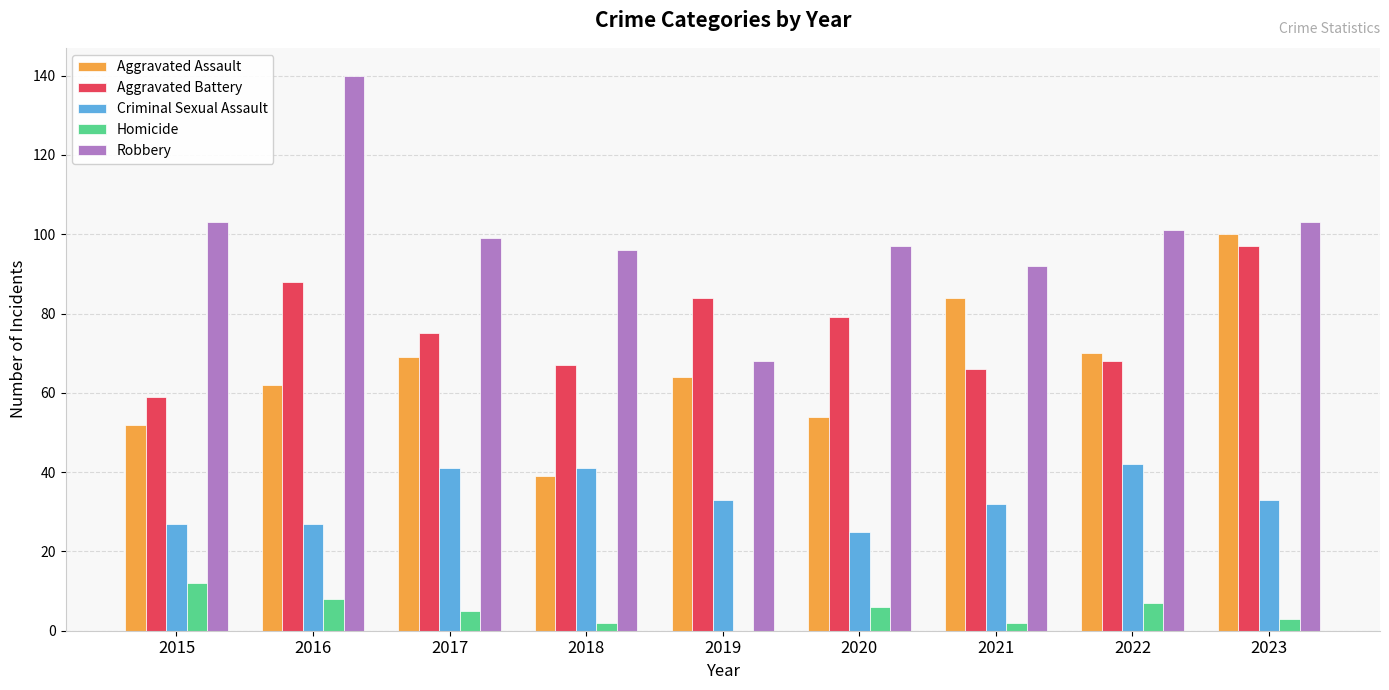

Reading left to right, list all the values displayed in this chart.

Aggravated Assault: 52	62	69	39	64	54	84	70	100
Aggravated Battery: 59	88	75	67	84	79	66	68	97
Criminal Sexual Assault: 27	27	41	41	33	25	32	42	33
Homicide: 12	8	5	2	0	6	2	7	3
Robbery: 103	140	99	96	68	97	92	101	103